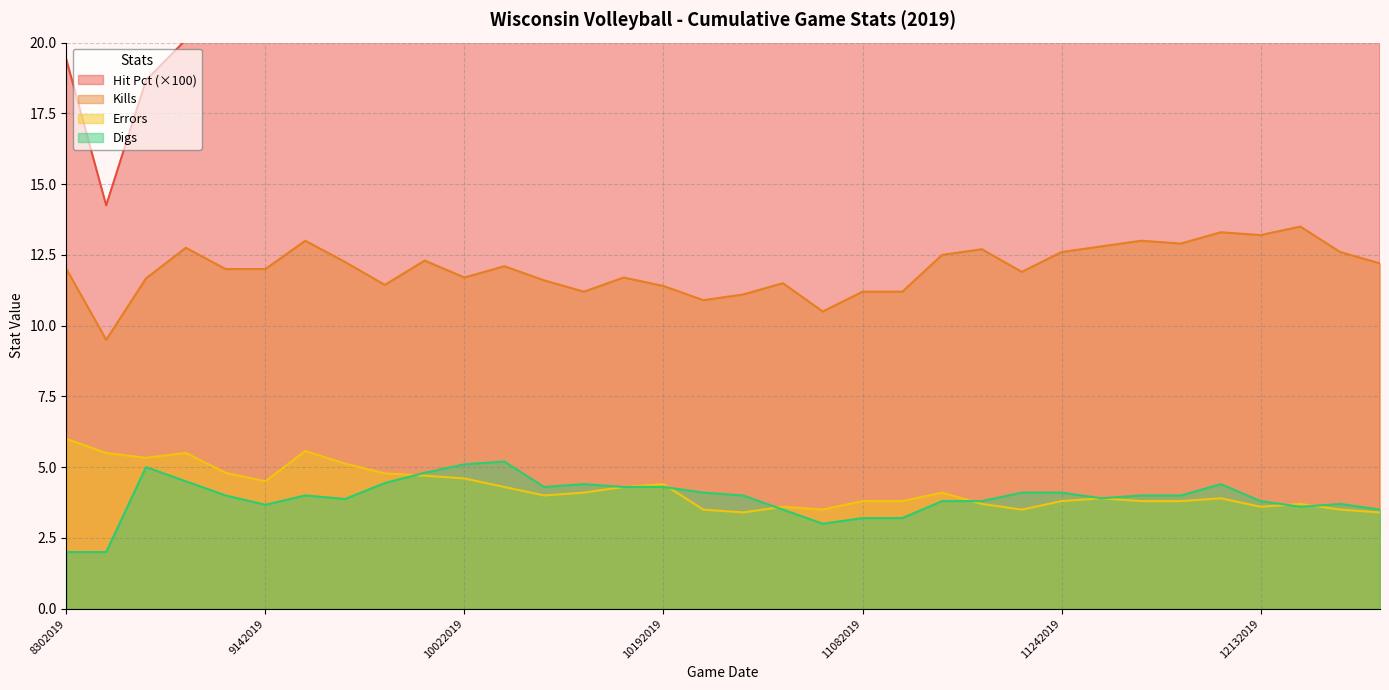

What is the sum of all Kills values?

408.2